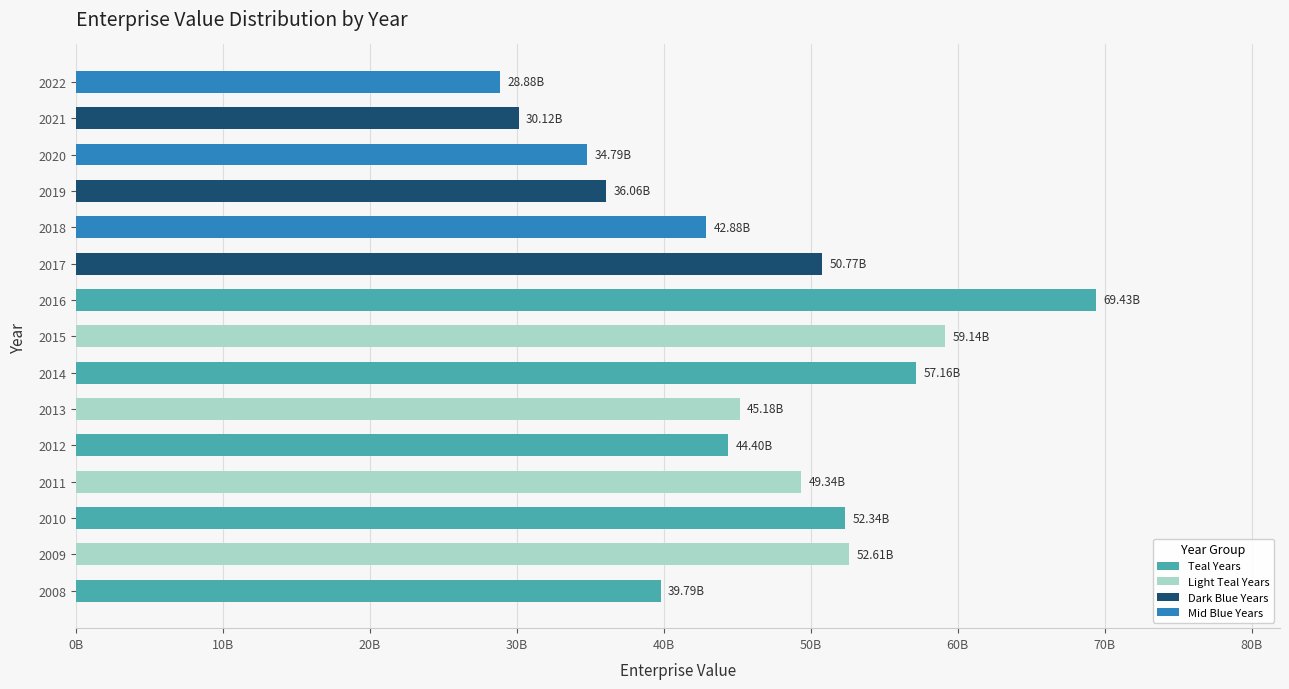

Are the bars horizontal?

Yes